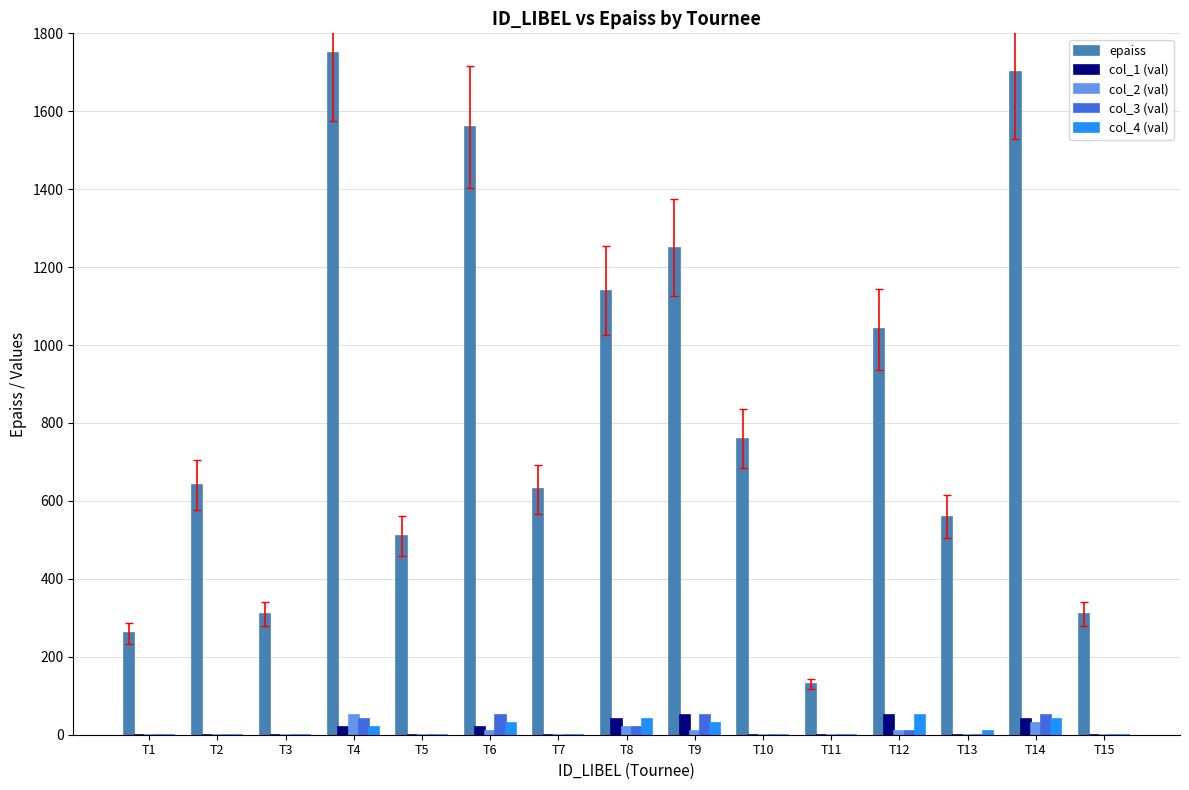

What is the sum of all epaiss values?

12550